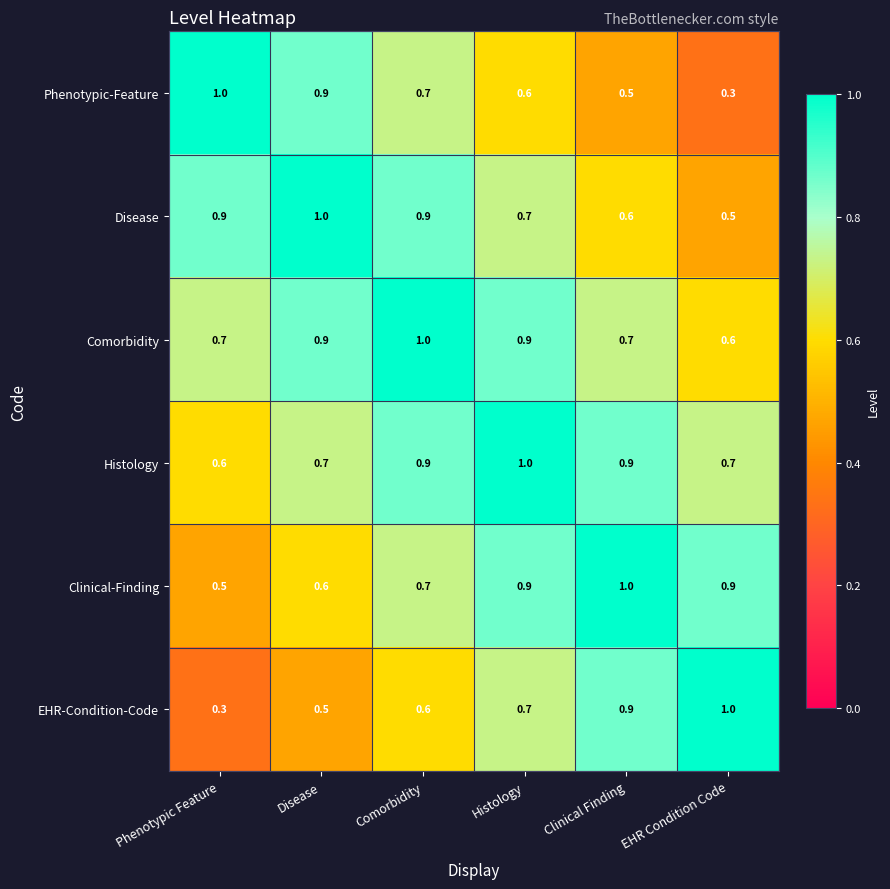

What is the difference between the highest and lowest values at Comorbidity?

0.4